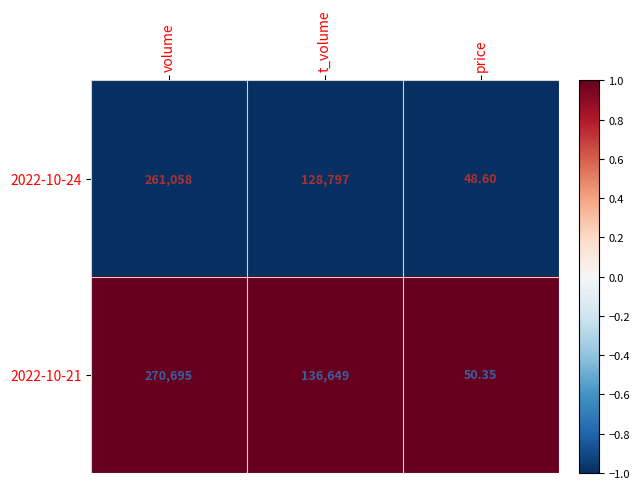

At which label is 2022-10-24 closest to 130553?

t_volume